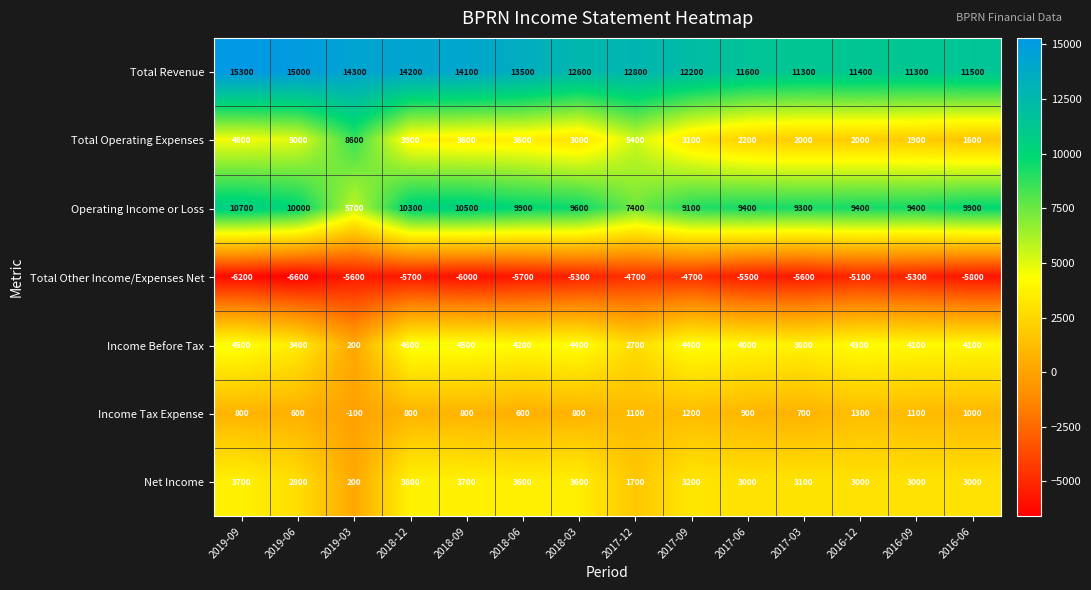

True or false: Total Operating Expenses has a value of 9405 at 2017-12.

False